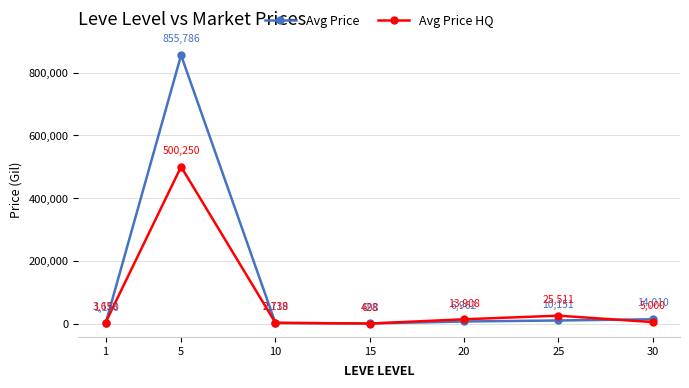

At 25, list the series in order from smallest to largest.

Avg Price, Avg Price HQ